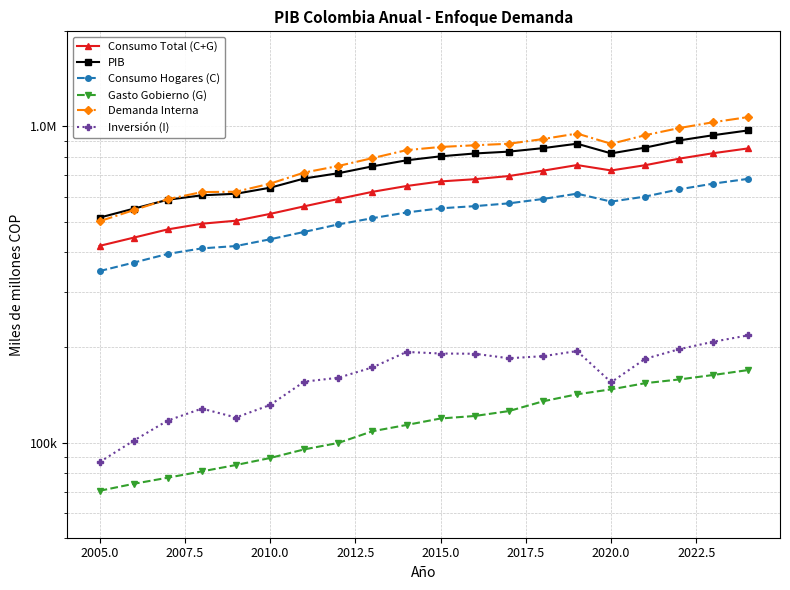

Is this an area chart (filled region under the line)?

No